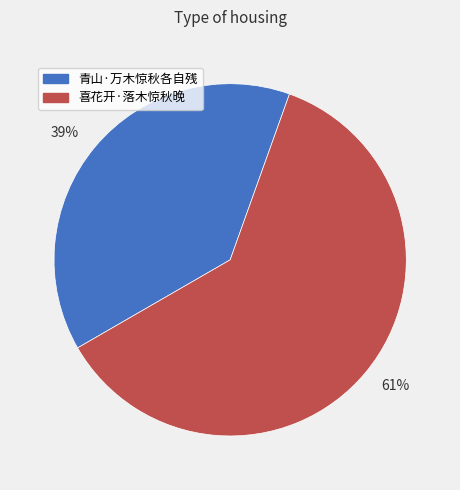

To the nearest percent, what is the average slice percentage?

50%